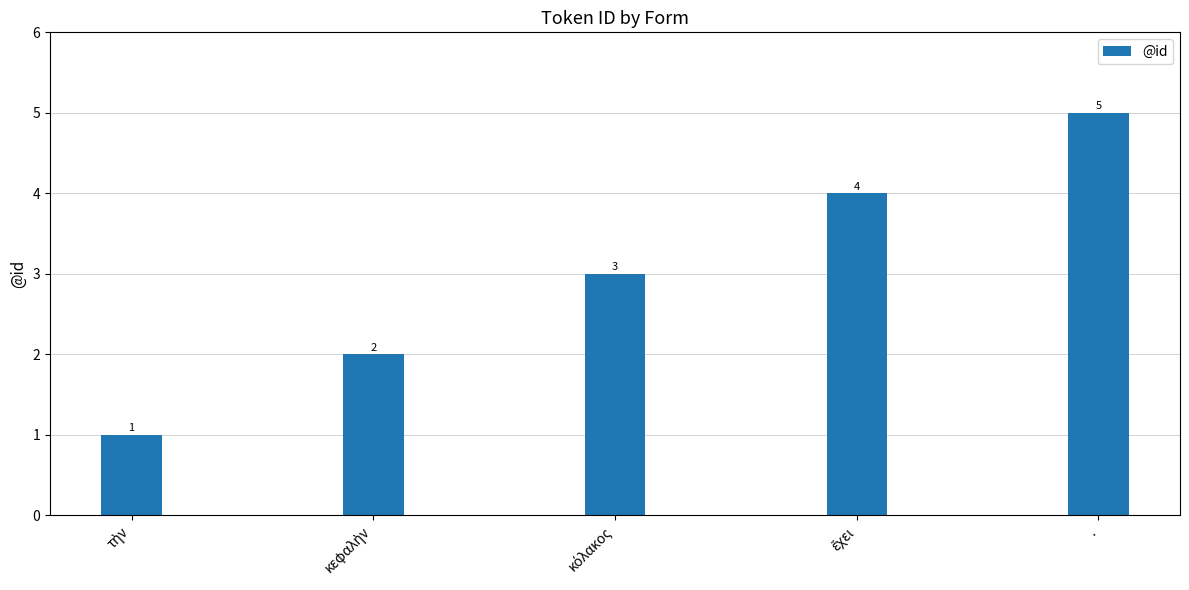

The value at . is 3. True or false?

False